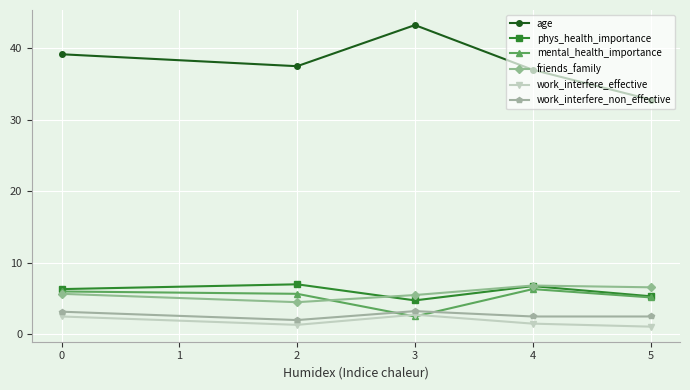

True or false: mental_health_importance has a value of 5.2 at 5.

True